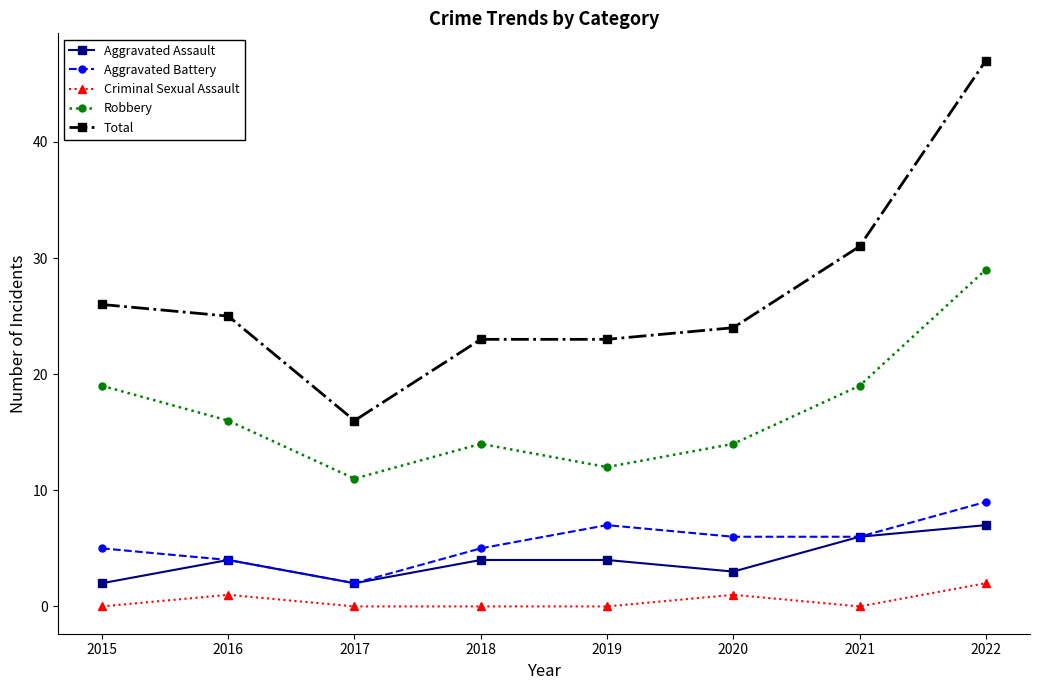

Is the value of Robbery at 2022 greater than the value of Aggravated Assault at 2015?

Yes